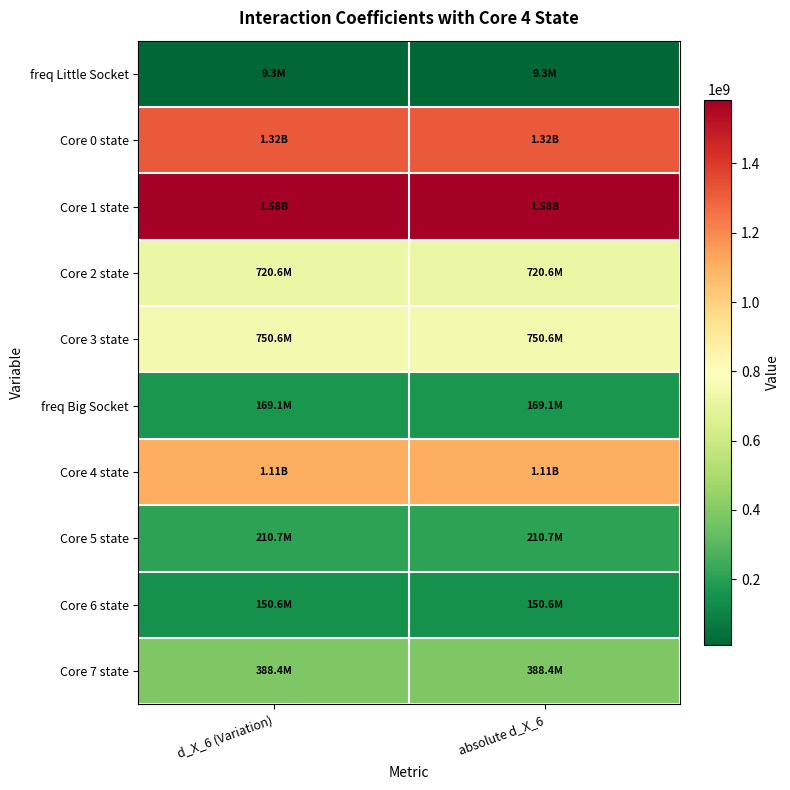

Reading left to right, what are all the values shown in this chart?

freq Little Socket: d_X_6 (Variation)=9262636.7	absolute d_X_6=9262636.7
Core 0 state: d_X_6 (Variation)=1315620016.0	absolute d_X_6=1315620016.0
Core 1 state: d_X_6 (Variation)=1584011760.5	absolute d_X_6=1584011760.5
Core 2 state: d_X_6 (Variation)=720576460.3	absolute d_X_6=720576460.3
Core 3 state: d_X_6 (Variation)=750569078.4	absolute d_X_6=750569078.4
freq Big Socket: d_X_6 (Variation)=169146155.2	absolute d_X_6=169146155.2
Core 4 state: d_X_6 (Variation)=1107711354.3	absolute d_X_6=1107711354.3
Core 5 state: d_X_6 (Variation)=210680506.2	absolute d_X_6=210680506.2
Core 6 state: d_X_6 (Variation)=150607672.3	absolute d_X_6=150607672.3
Core 7 state: d_X_6 (Variation)=388350721.2	absolute d_X_6=388350721.2